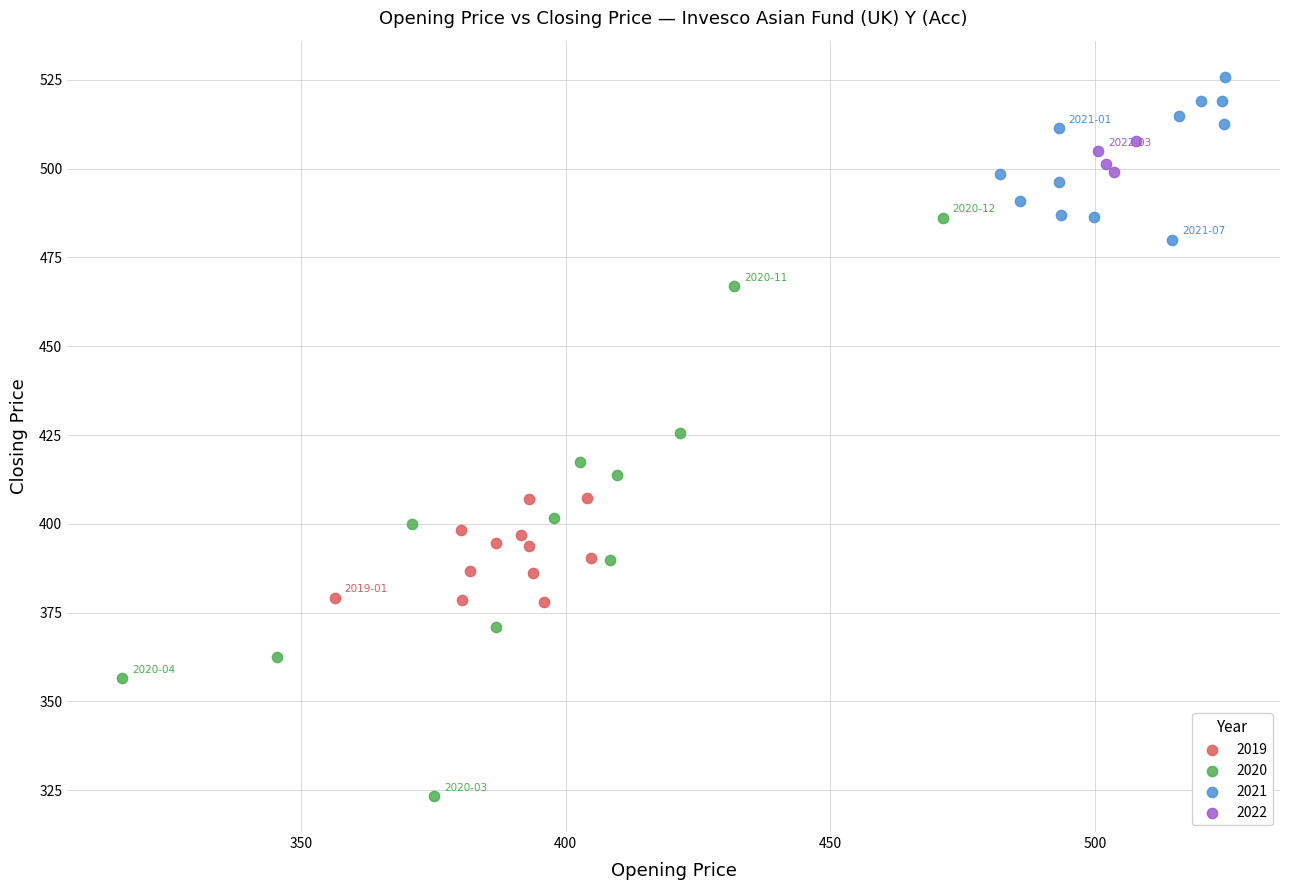

What are all the series names shown in the legend?

2019, 2020, 2021, 2022